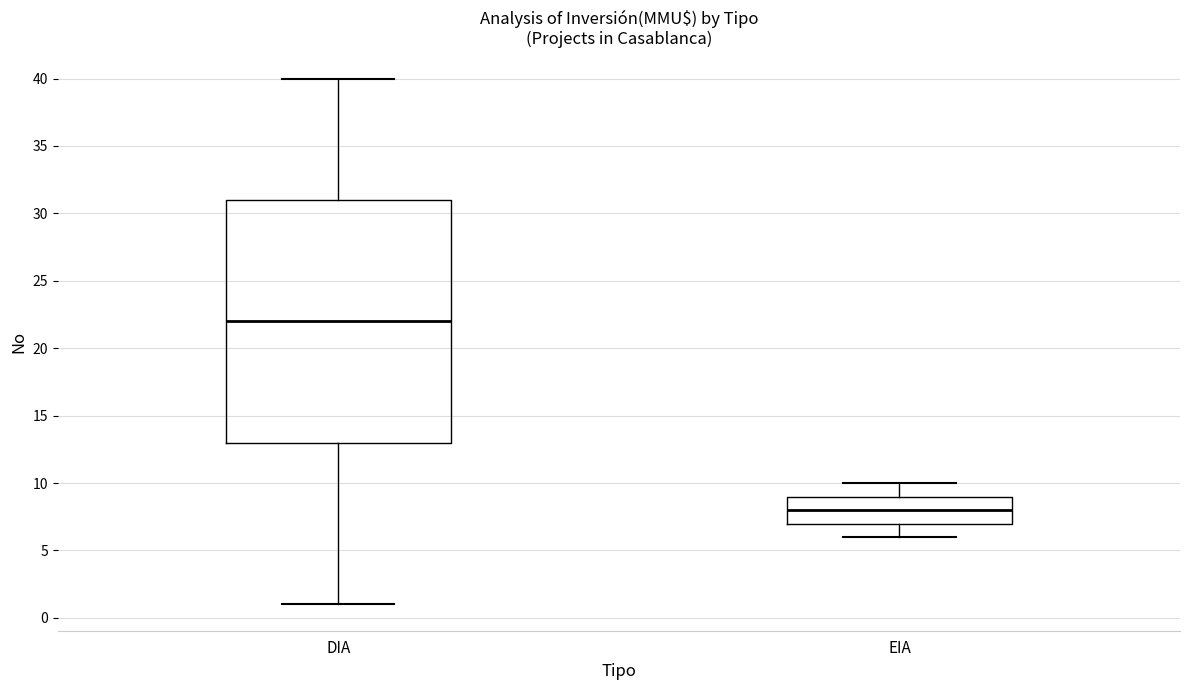

Reading left to right, transcribe this box plot: for each box, give where its median line is, the range the box spans, and where its two whiskers end, as read against the y-axis. The values are not printed on the chart, so give them approximately, as read against the axis.

DIA: median 22, box 13 to 31, whiskers 1 to 40
EIA: median 8, box 7 to 9, whiskers 6 to 10